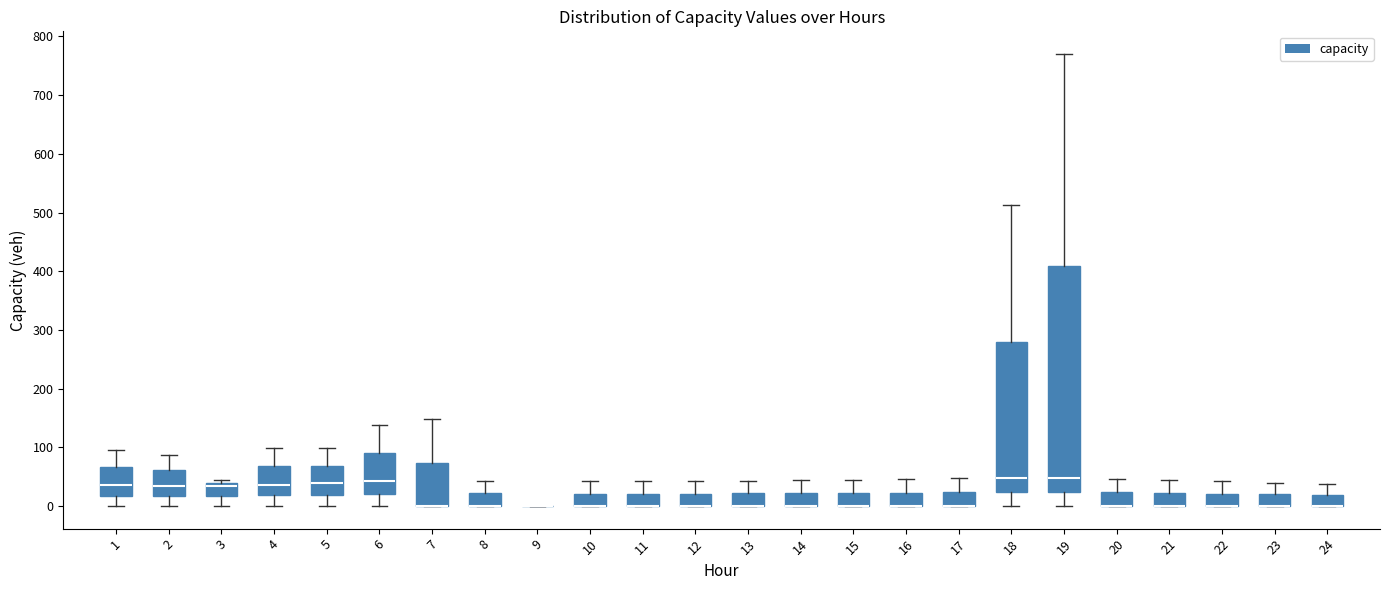

Reading left to right, transcribe this box plot: for each box, give where its median line is, the range the box spans, and where its two whiskers end, as read against the y-axis. The values are not printed on the chart, so give them approximately, as read against the axis.

1: median 40, box 20 to 70, whiskers 0 to 100
2: median 30, box 20 to 60, whiskers 0 to 90
3: median 30, box 20 to 40, whiskers 0 to 40 (just above the box's upper edge)
4: median 40, box 20 to 70, whiskers 0 to 100
5: median 40, box 20 to 70, whiskers 0 to 100
6: median 40, box 20 to 90, whiskers 0 to 140
7: median 0 (drawn on the box's lower edge), box 0 to 70, whiskers 0 to 150
8: median 0 (drawn on the box's lower edge), box 0 to 20, whiskers 0 to 40
9: box collapsed to a line at 0, whiskers 0 to 0
10: median 0 (drawn on the box's lower edge), box 0 to 20, whiskers 0 to 40
11: median 0 (drawn on the box's lower edge), box 0 to 20, whiskers 0 to 40
12: median 0 (drawn on the box's lower edge), box 0 to 20, whiskers 0 to 40
13: median 0 (drawn on the box's lower edge), box 0 to 20, whiskers 0 to 40
14: median 0 (drawn on the box's lower edge), box 0 to 20, whiskers 0 to 40
15: median 0 (drawn on the box's lower edge), box 0 to 20, whiskers 0 to 40
16: median 0 (drawn on the box's lower edge), box 0 to 20, whiskers 0 to 50
17: median 0 (drawn on the box's lower edge), box 0 to 20, whiskers 0 to 50
18: median 50, box 20 to 280, whiskers 0 to 510
19: median 50, box 20 to 410, whiskers 0 to 770
20: median 0 (drawn on the box's lower edge), box 0 to 20, whiskers 0 to 50
21: median 0 (drawn on the box's lower edge), box 0 to 20, whiskers 0 to 40
22: median 0 (drawn on the box's lower edge), box 0 to 20, whiskers 0 to 40
23: median 0 (drawn on the box's lower edge), box 0 to 20, whiskers 0 to 40
24: median 0 (drawn on the box's lower edge), box 0 to 20, whiskers 0 to 40